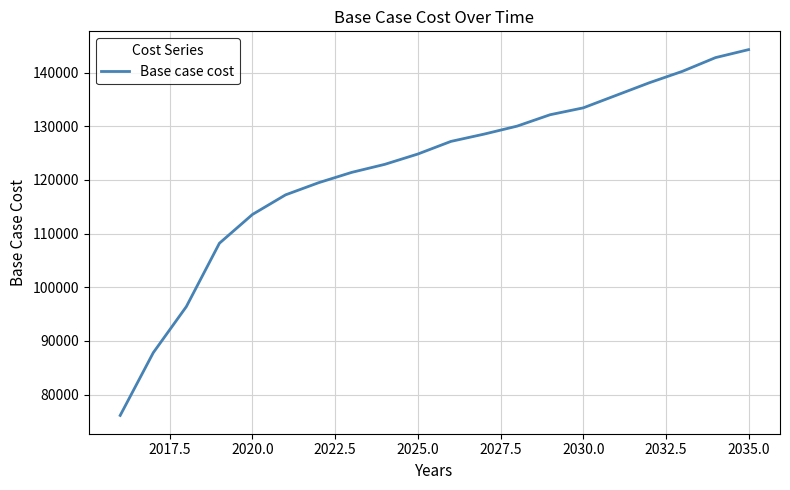

What is the greatest value displayed?

144271.0